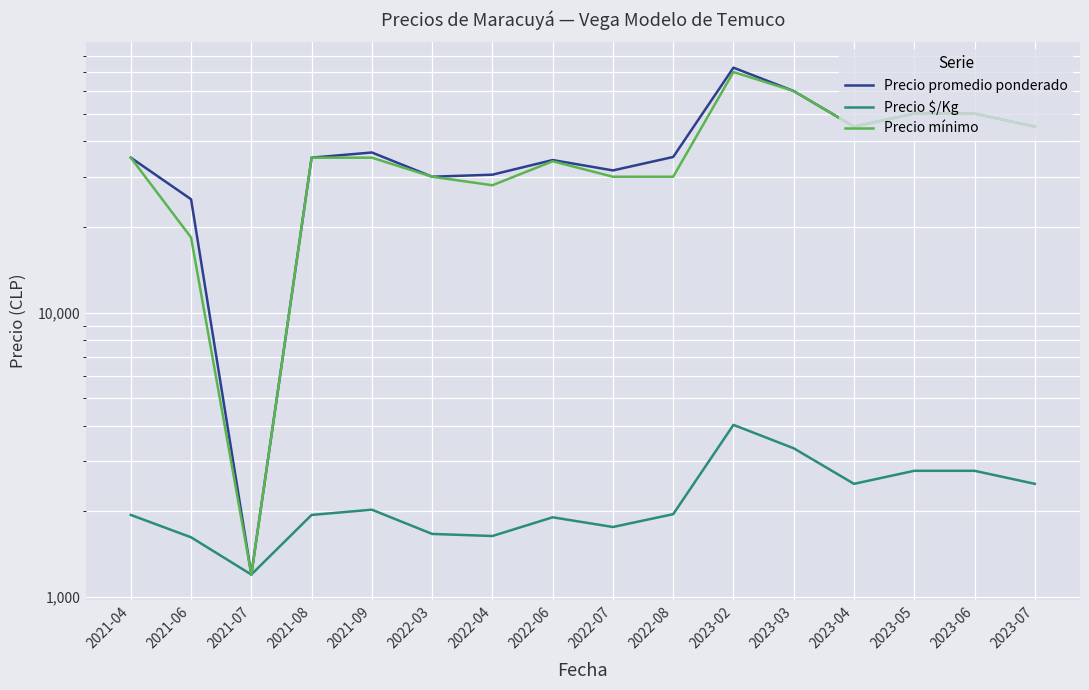

Reading right to left, list all the values displayed in this chart.

Precio promedio ponderado: 2023-07=45000	2023-06=50000	2023-05=50000	2023-04=45000	2023-03=60000	2023-02=72500	2022-08=35200	2022-07=31571	2022-06=34333	2022-04=30500	2022-03=30000	2021-09=36500	2021-08=35000	2021-07=1200	2021-06=25000	2021-04=35000
Precio $/Kg: 2023-07=2500	2023-06=2778	2023-05=2778	2023-04=2500	2023-03=3333	2023-02=4028	2022-08=1956	2022-07=1763	2022-06=1907	2022-04=1639	2022-03=1667	2021-09=2028	2021-08=1944	2021-07=1200	2021-06=1622	2021-04=1944
Precio mínimo: 2023-07=45000	2023-06=50000	2023-05=50000	2023-04=45000	2023-03=60000	2023-02=70000	2022-08=30000	2022-07=30000	2022-06=34000	2022-04=28000	2022-03=30000	2021-09=35000	2021-08=35000	2021-07=1200	2021-06=18350	2021-04=35000